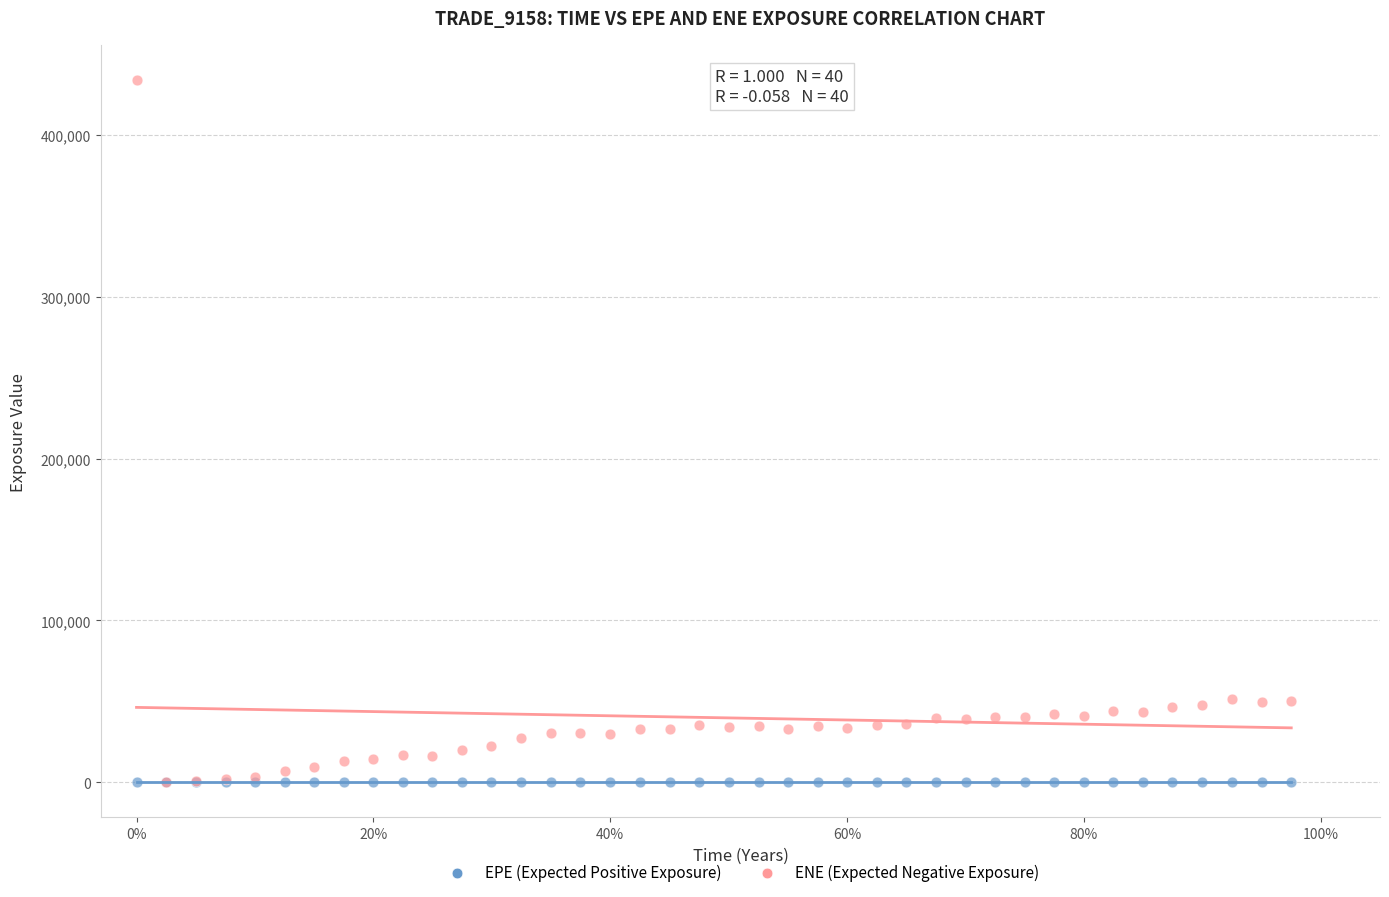

Which series contains the highest Y value?

ENE (Expected Negative Exposure)